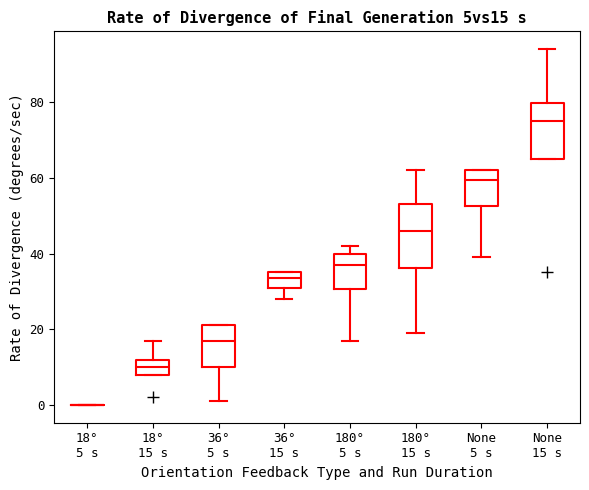

Reading left to right, read every box against the y-axis: the position of its median line, the range the box covers, and the ends of its whiskers. The values are not printed on the chart, so give them approximately, as read against the axis.

18° 5 s: box collapsed to a line at 0, whiskers 0 to 0
18° 15 s: median 10, box 8 to 12, whiskers 8 to 18
36° 5 s: median 18, box 10 to 22, whiskers 2 to 22
36° 15 s: median 34, box 32 to 36, whiskers 28 to 36
180° 5 s: median 38, box 30 to 40, whiskers 18 to 42
180° 15 s: median 46, box 36 to 54, whiskers 20 to 62
None 5 s: median 60, box 52 to 62, whiskers 40 to 62
None 15 s: median 76, box 66 to 80, whiskers 66 to 94